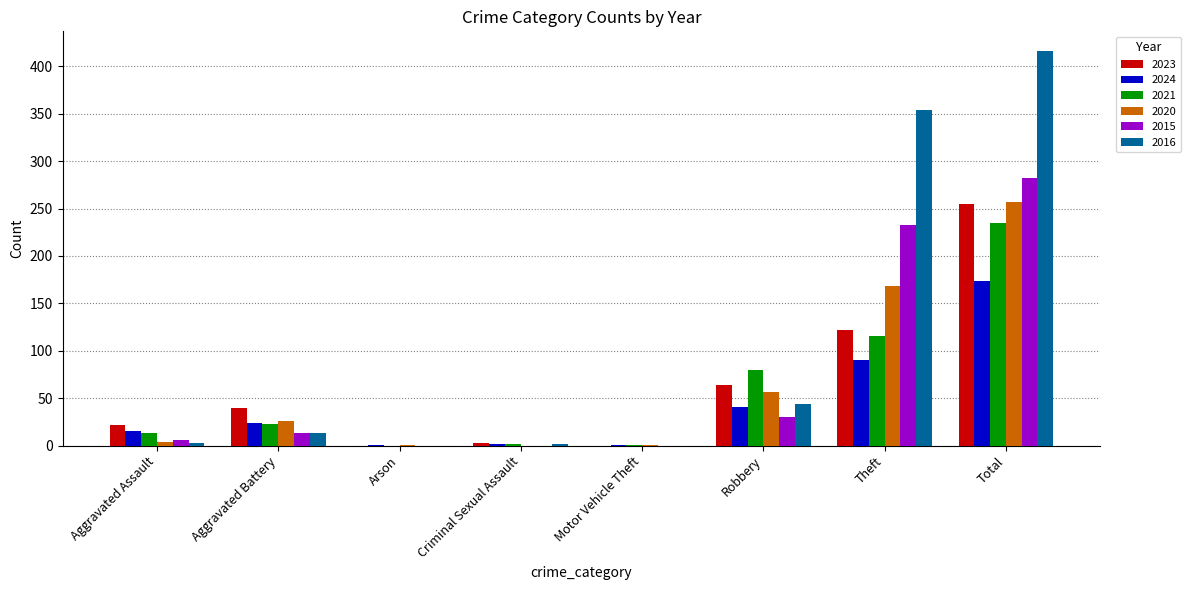

How many categories are shown in the chart?

8